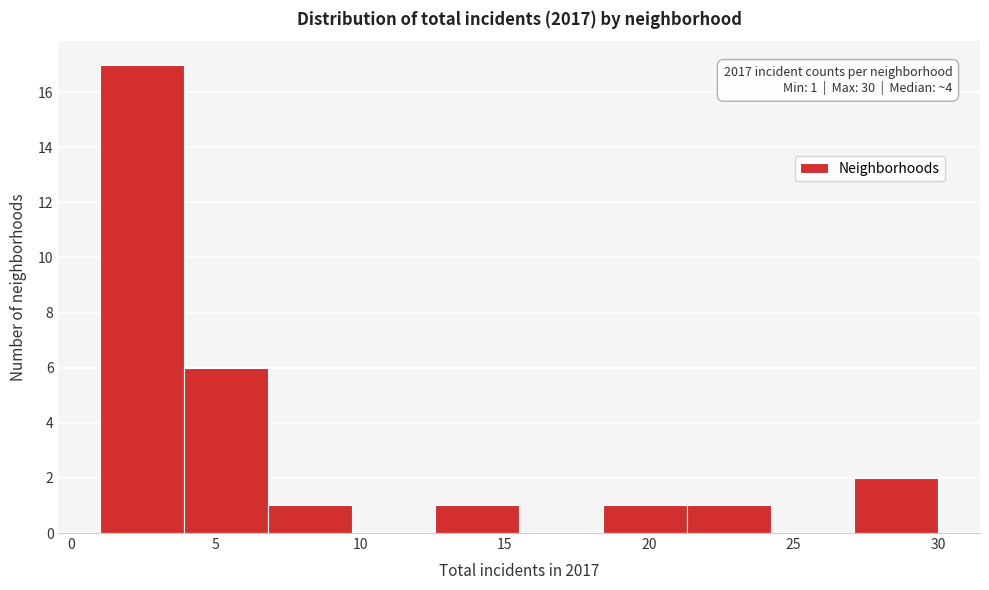

Which range on the x-axis has the tallest bar?

1.0 to 3.9